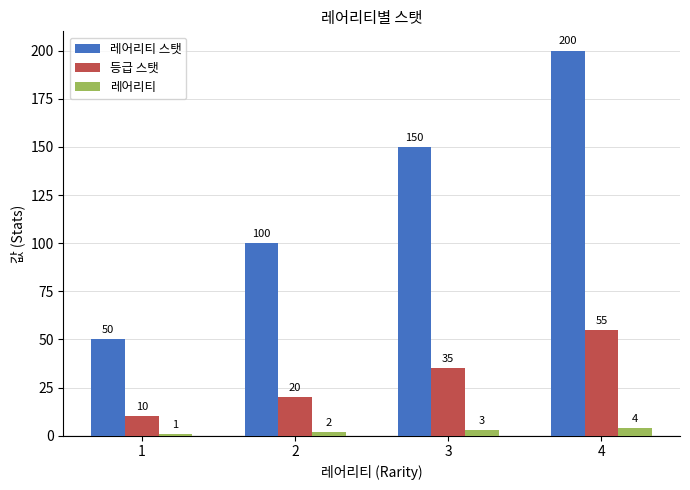

True or false: 등급 스탯 has a value of 9 at 3.

False